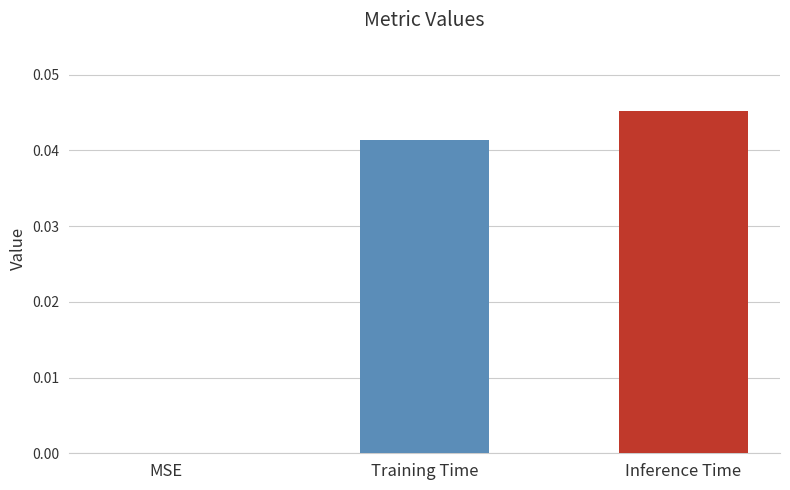

The chart shows a value of 0.0 at Training Time. True or false?

True